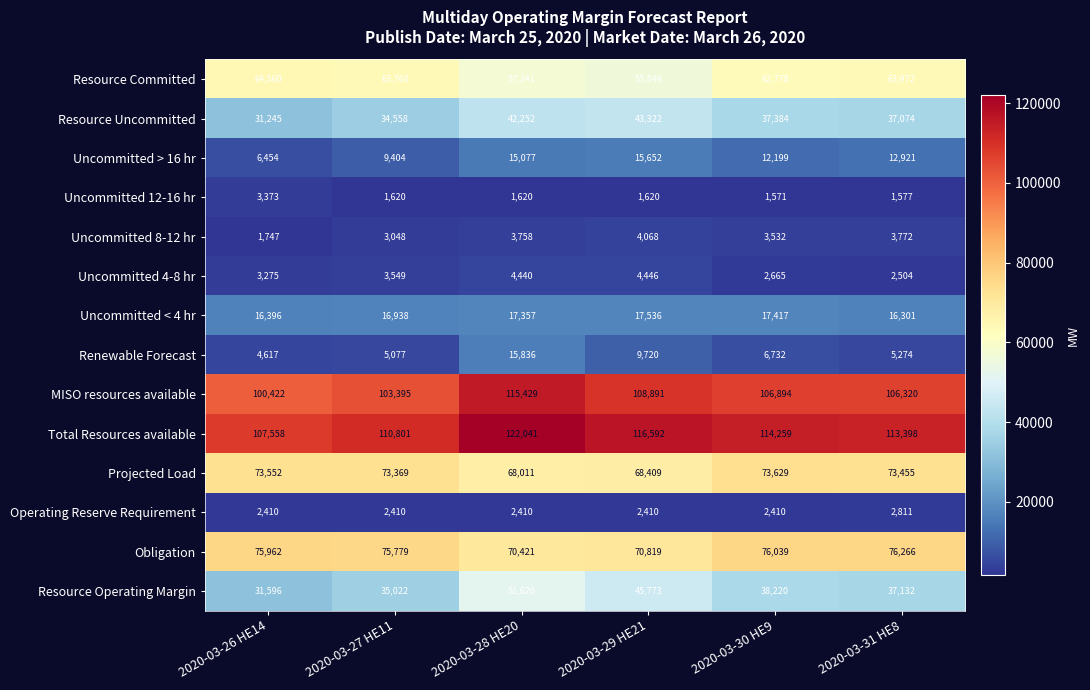

What is the greatest value displayed?

122041